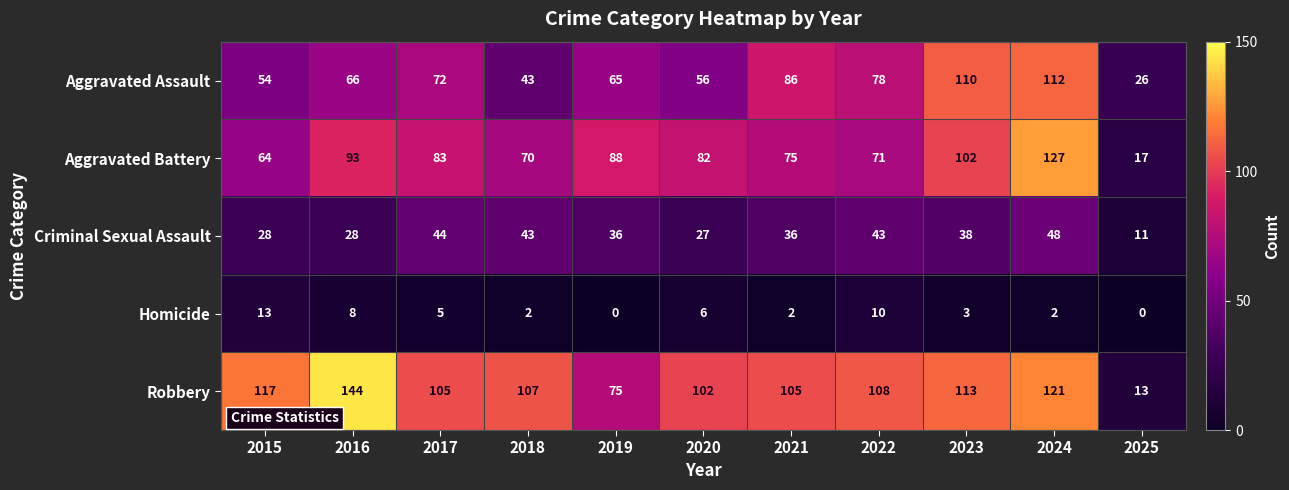

Which series has the largest range (max minus min)?

Robbery